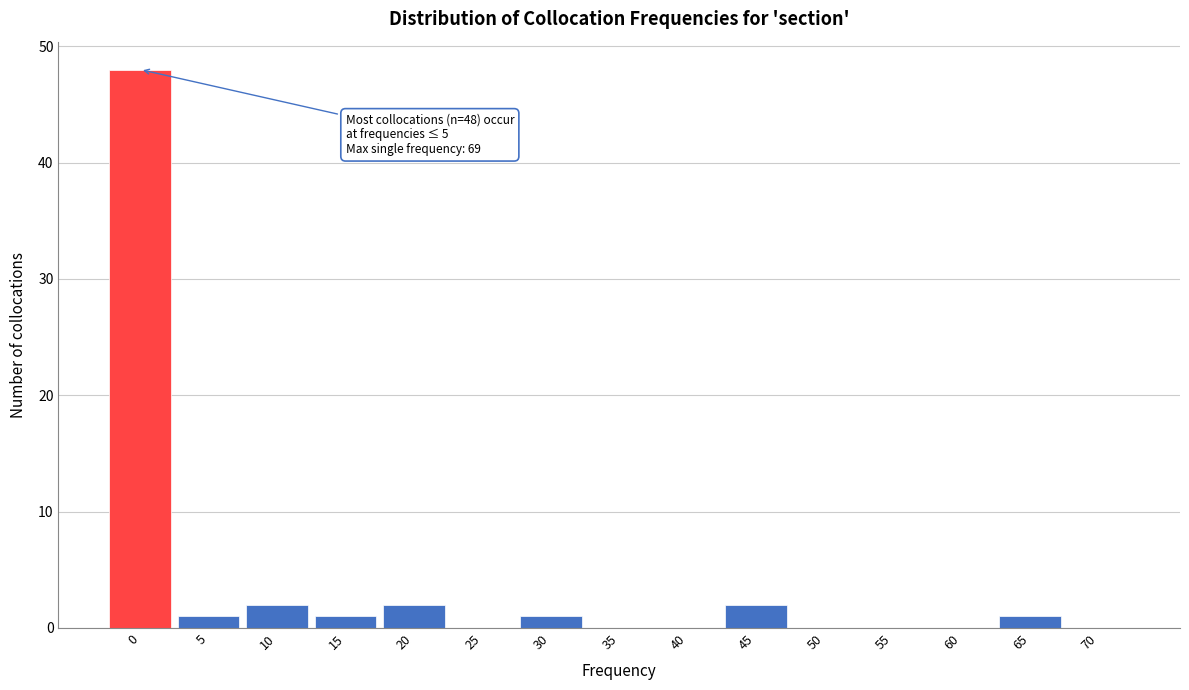

Reading left to right, what are all the values shown in this chart?

0=48	5=1	10=2	15=1	20=2	25=0	30=1	35=0	40=0	45=2	50=0	55=0	60=0	65=1	70=0